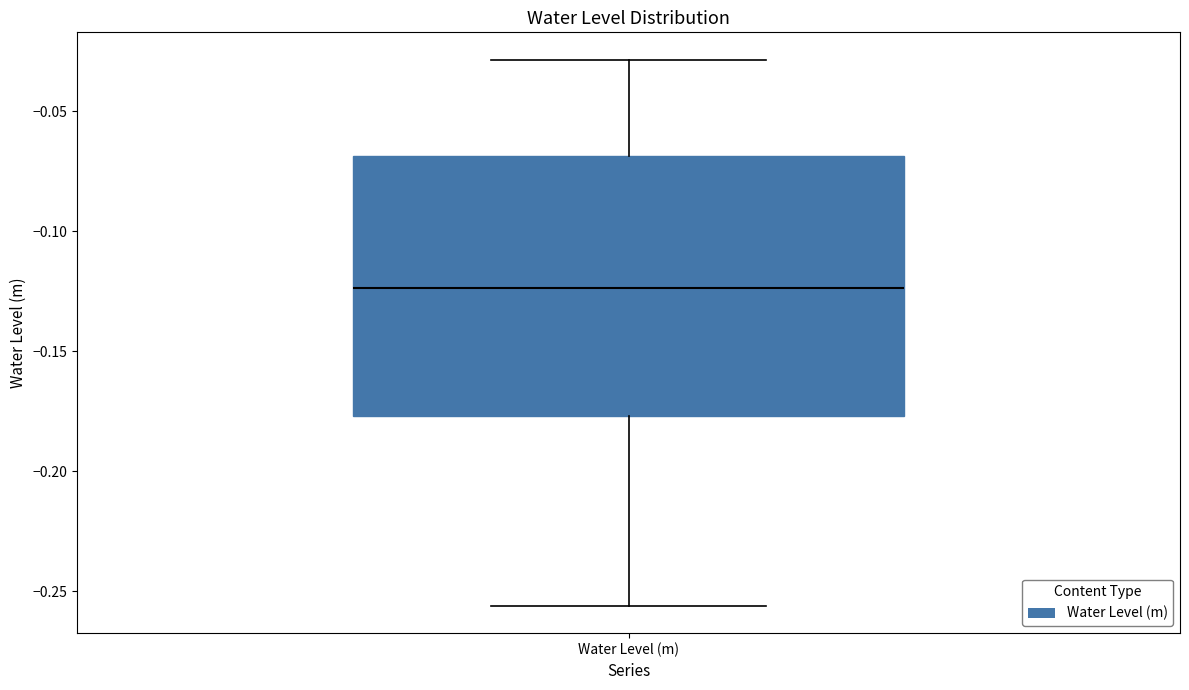

Where is the upper edge of the box for Water Level (m) on the y-axis? The values are not printed on the chart, so give them approximately, as read against the axis.

-0.070